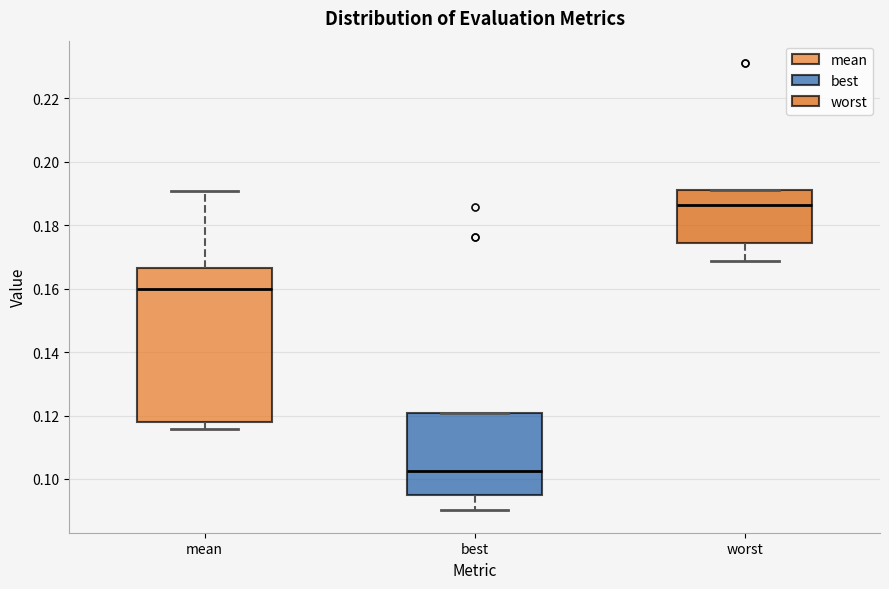

Reading left to right, read every box against the y-axis: the position of its median line, the range the box covers, and the ends of its whiskers. The values are not printed on the chart, so give them approximately, as read against the axis.

mean: median 0.160, box 0.118 to 0.166, whiskers 0.116 to 0.190
best: median 0.102, box 0.094 to 0.120, whiskers 0.090 to 0.120
worst: median 0.186, box 0.174 to 0.192, whiskers 0.168 to 0.192